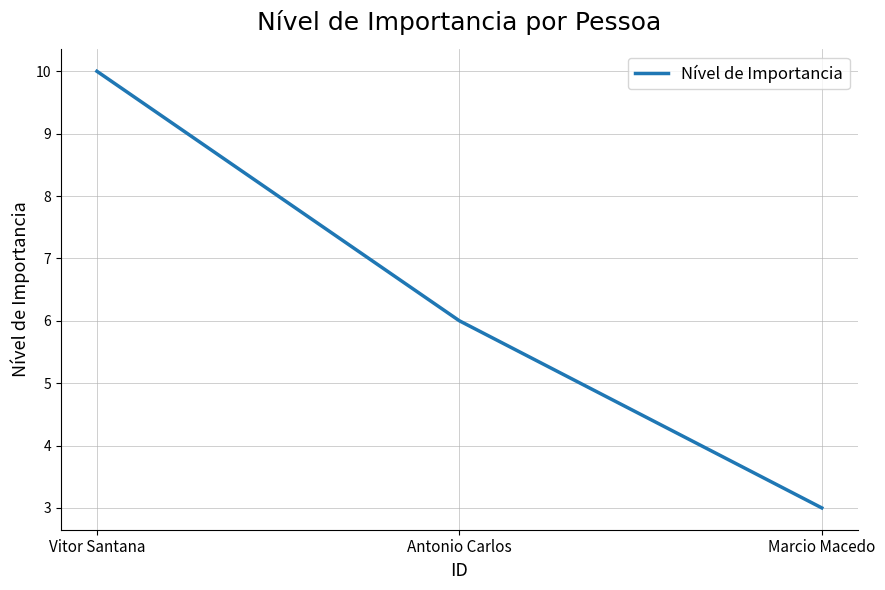

What position from the left is Marcio Macedo?

3